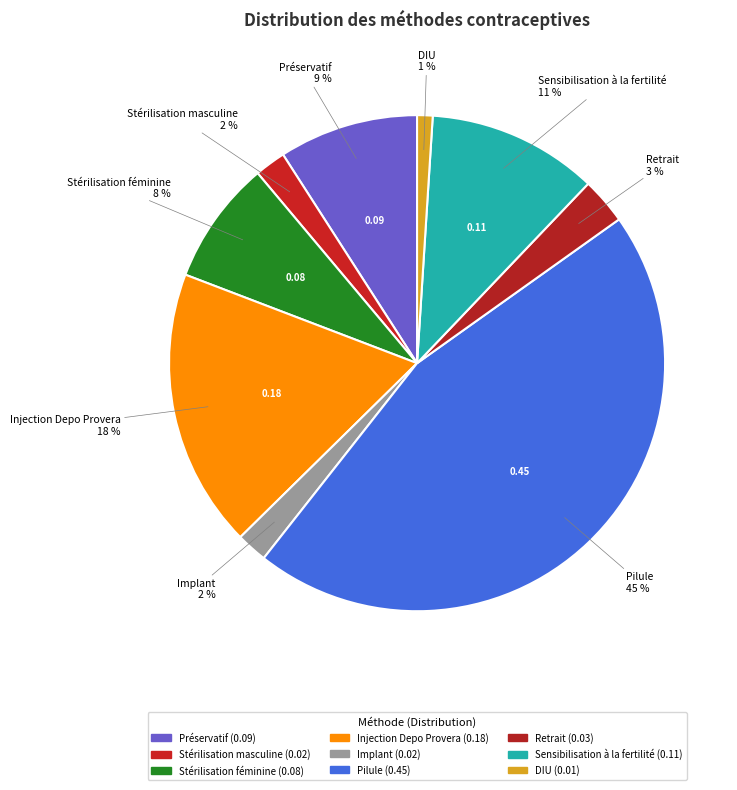

How many segments does this pie chart have?

9